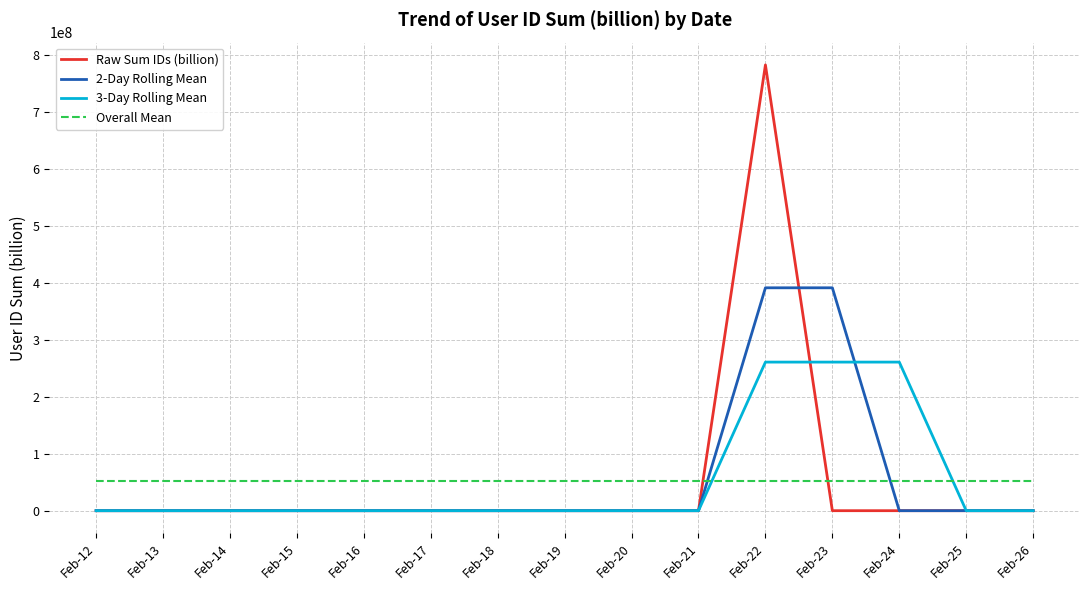

Rank the series by their maximum value, from highest to lowest.

Raw Sum IDs (billion), 2-Day Rolling Mean, 3-Day Rolling Mean, Overall Mean